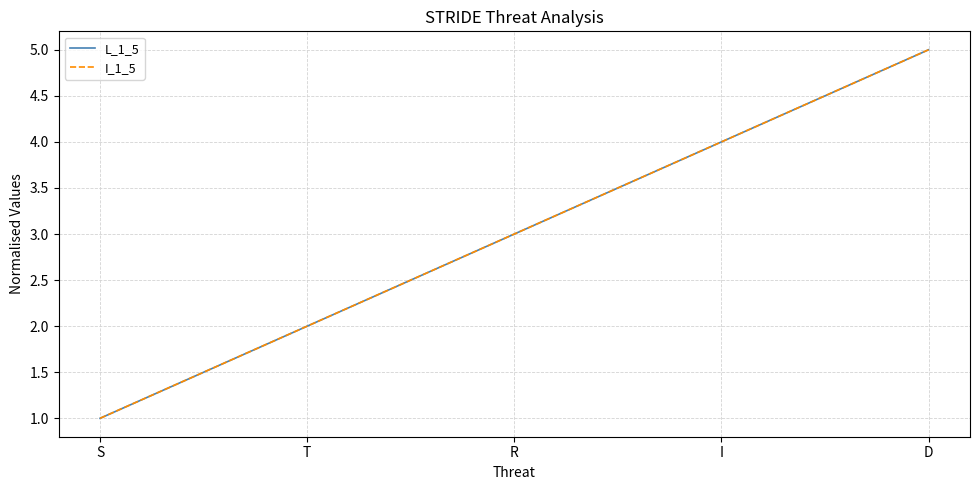

Does the chart have visible grid lines?

Yes